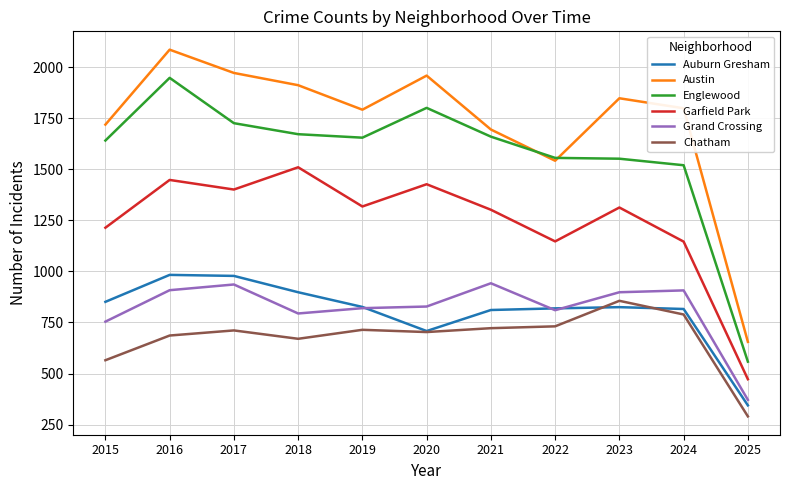

At which category is the sum across all series the highest?

2016